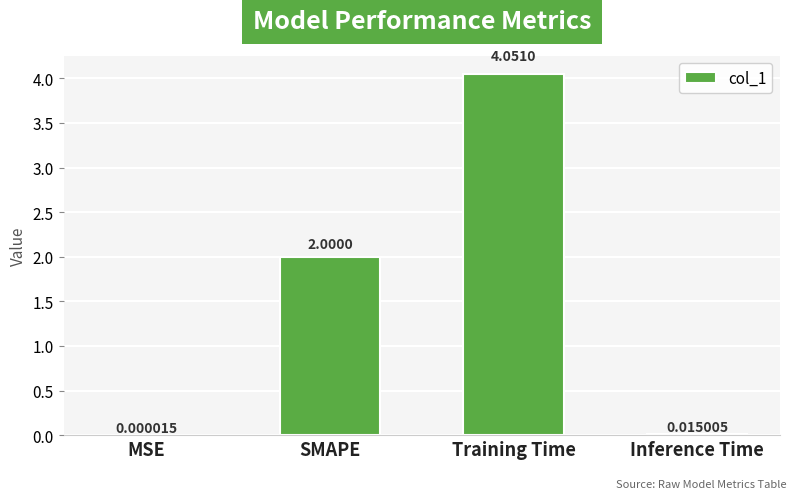

At which category does the chart reach its peak across all series?

Training Time